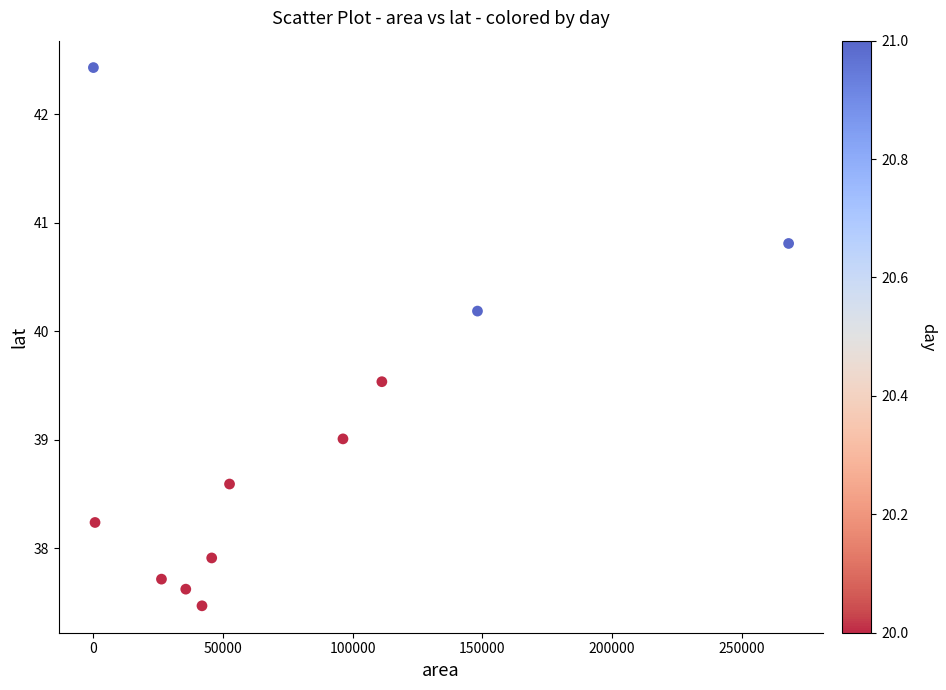

What is the range of Y values (max minus min)?

5.0